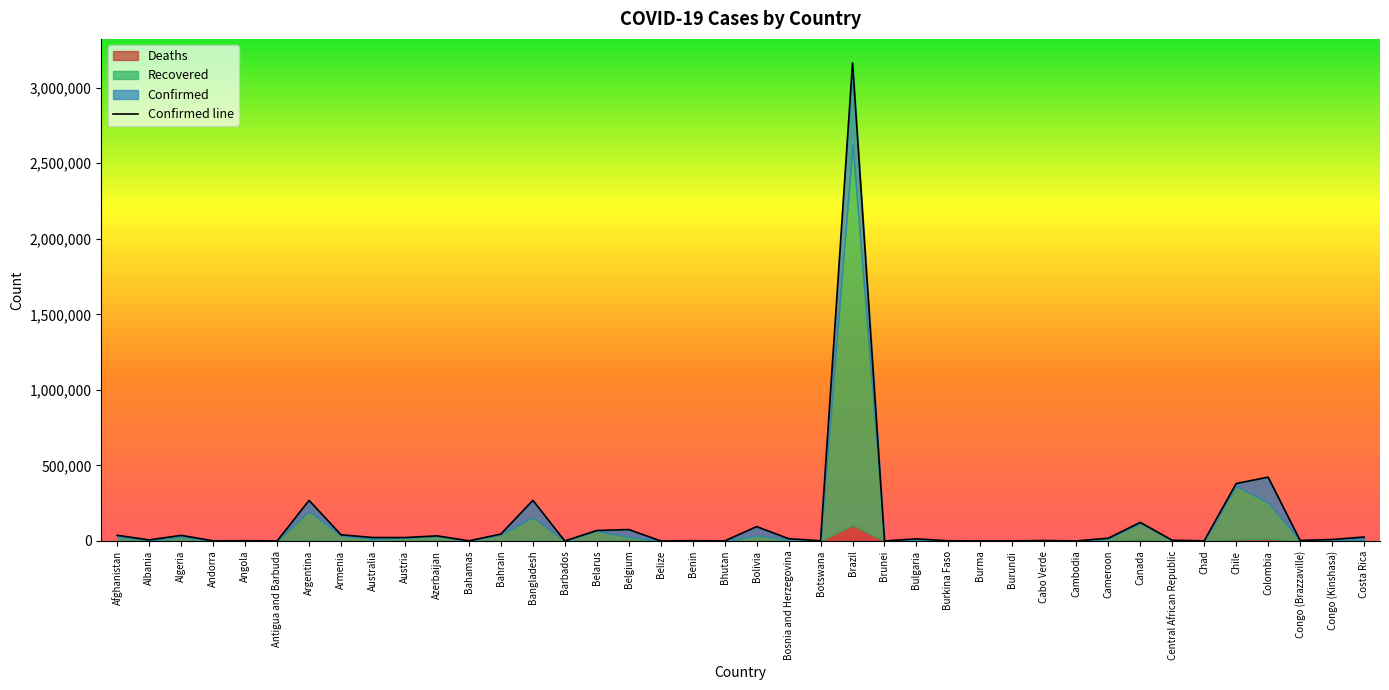

What is the minimum value for Confirmed?

92